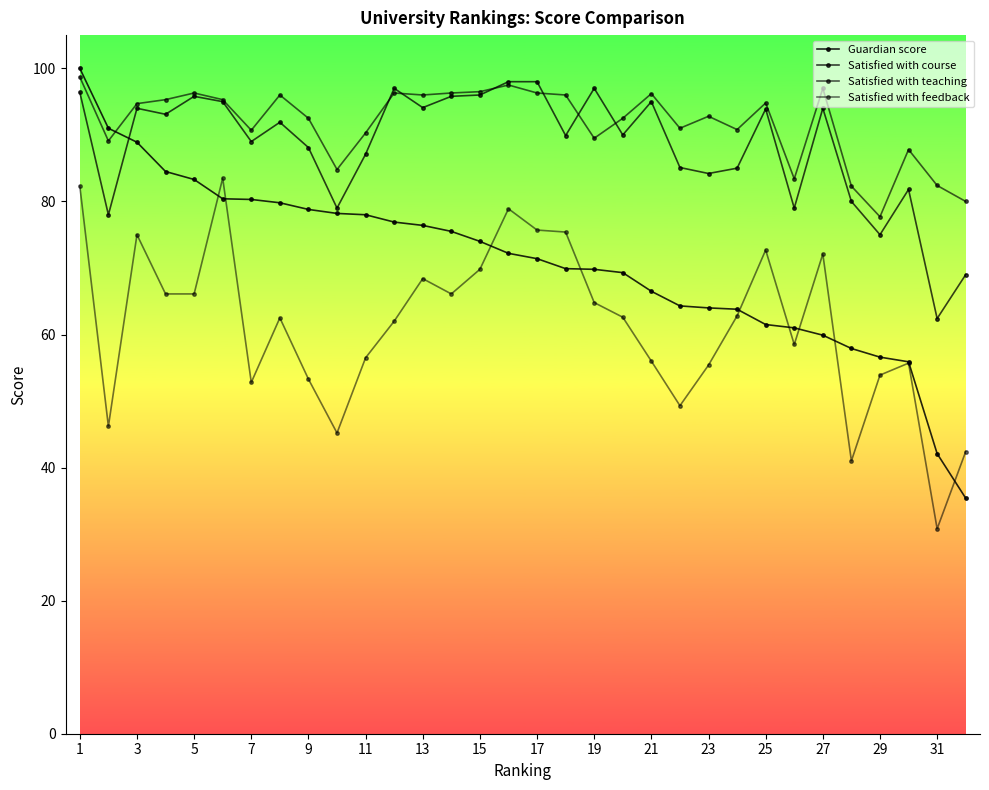

Does the chart display data point markers on the line(s)?

Yes